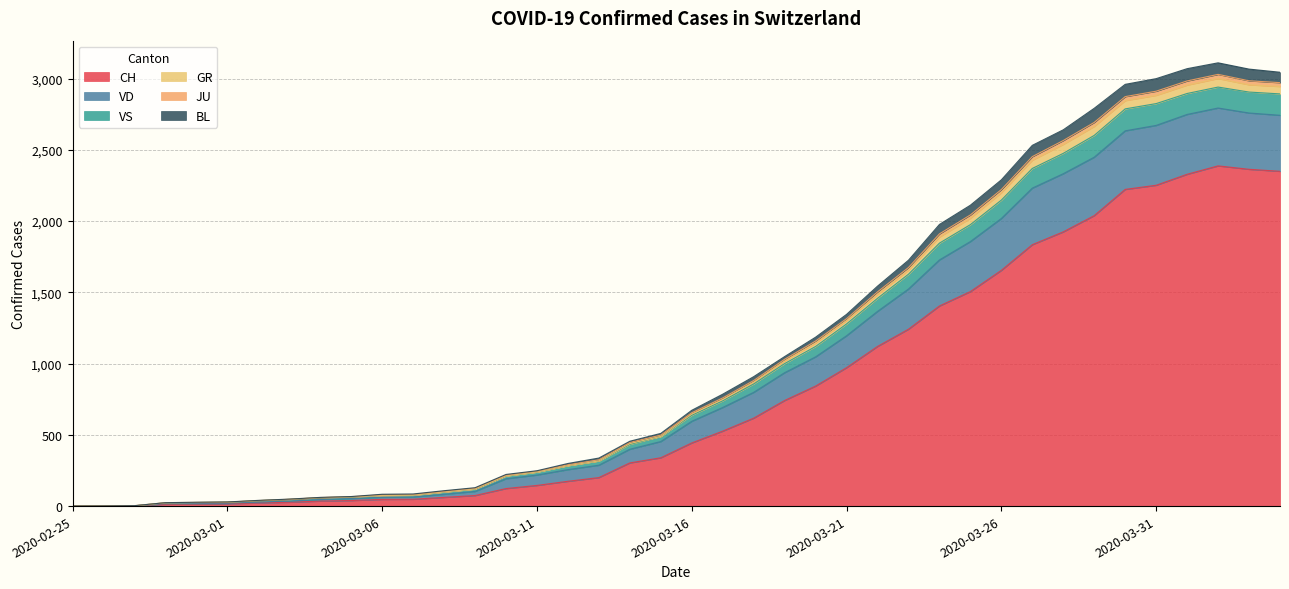

What is the greatest value displayed?

3110